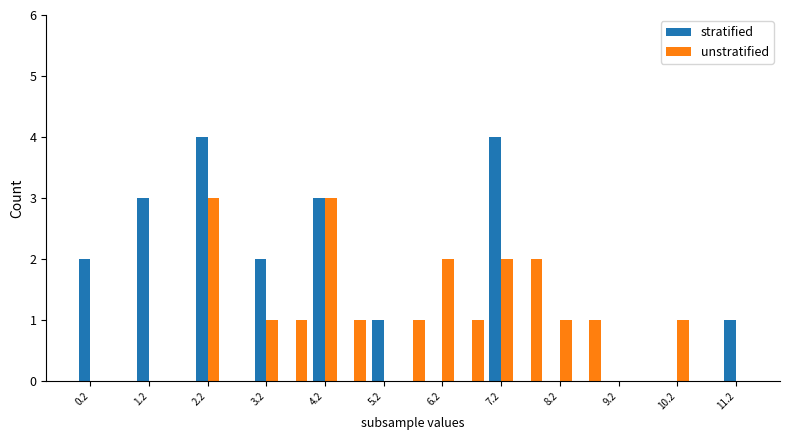

What is the sum of all unstratified values?

20